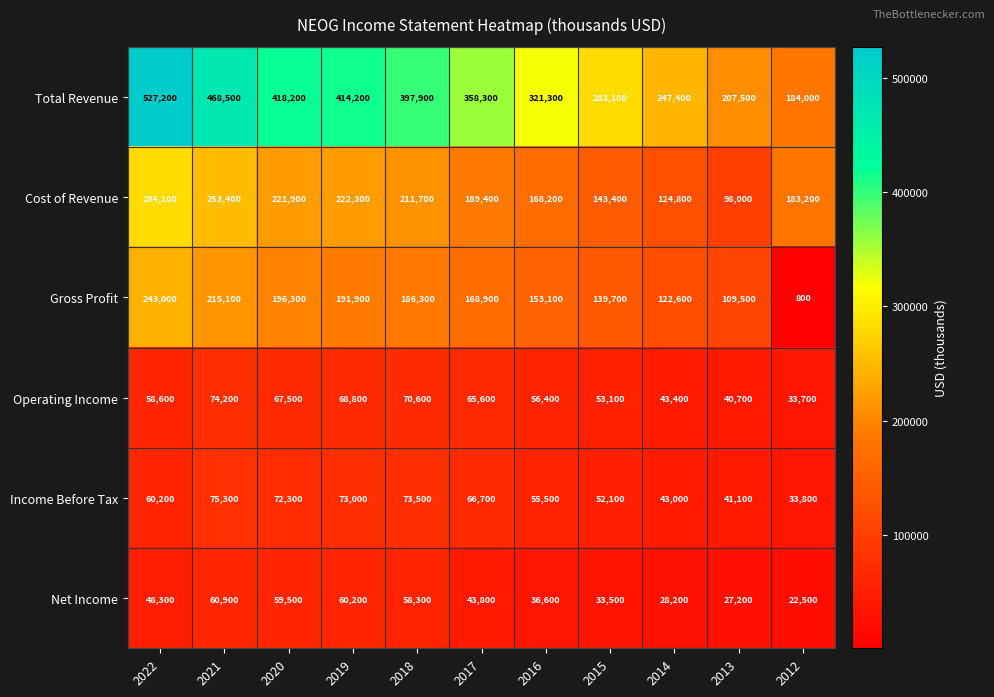

List the labels in order of Total Revenue value, largest first.

2022, 2021, 2020, 2019, 2018, 2017, 2016, 2015, 2014, 2013, 2012